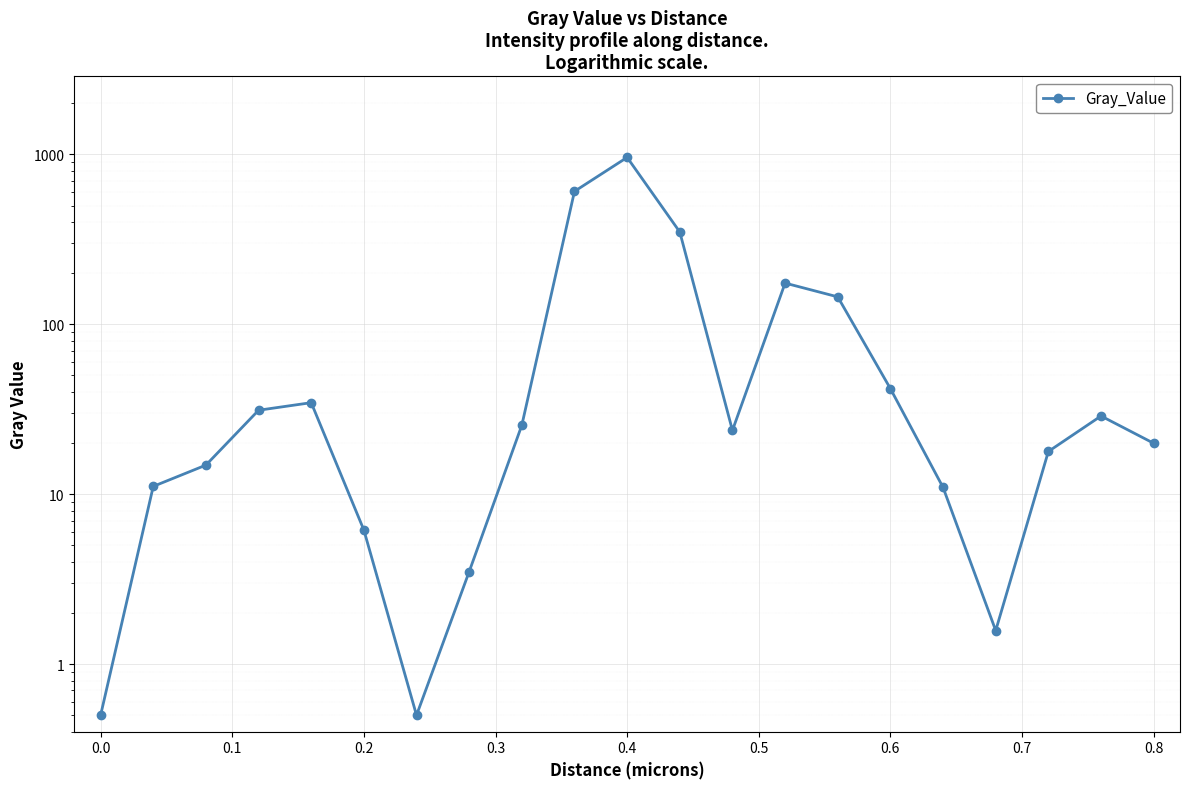

The value at 0.2 is 3.8. True or false?

False